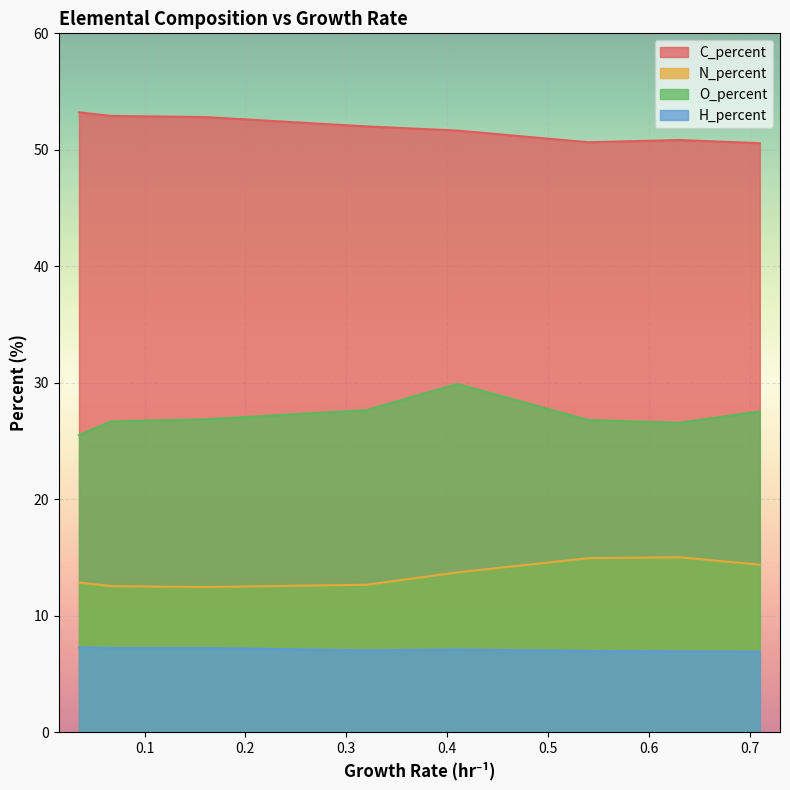

Where is the first local maximum for N_percent?

0.63